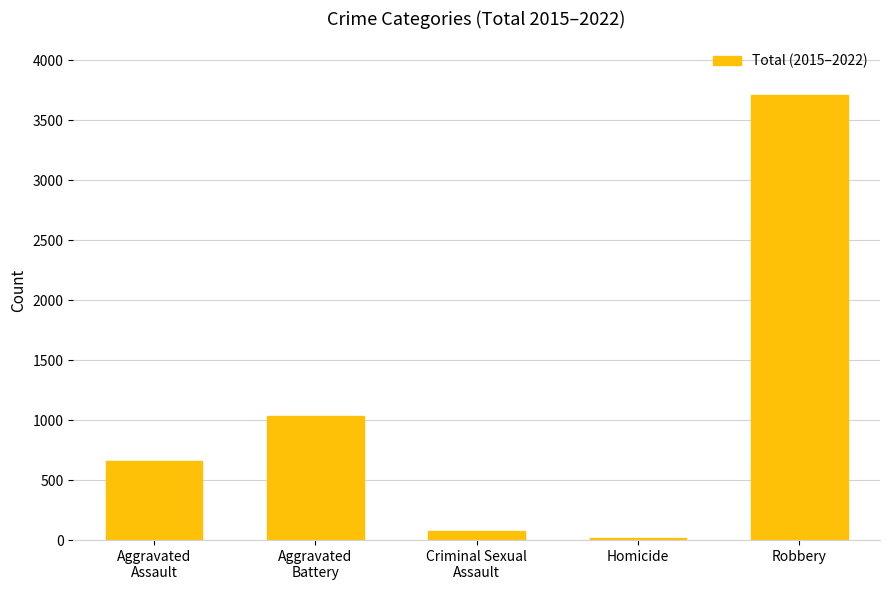

What is the average value?

1100